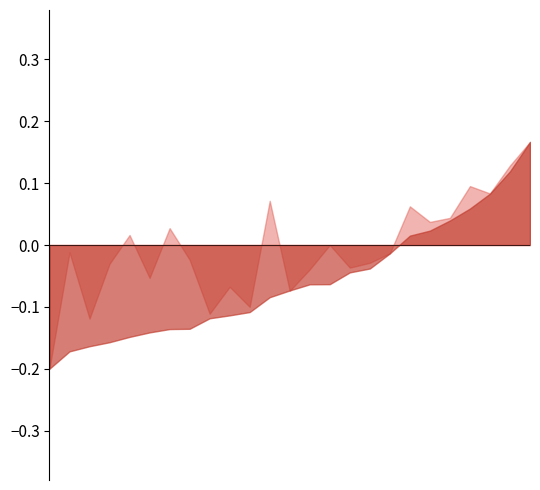

Does the chart have visible grid lines?

No